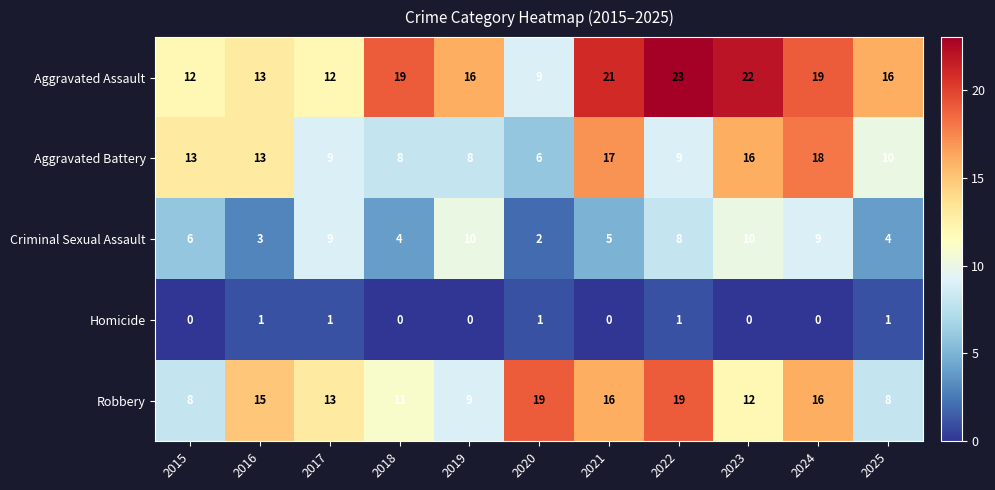

What is the minimum value for Criminal Sexual Assault?

2